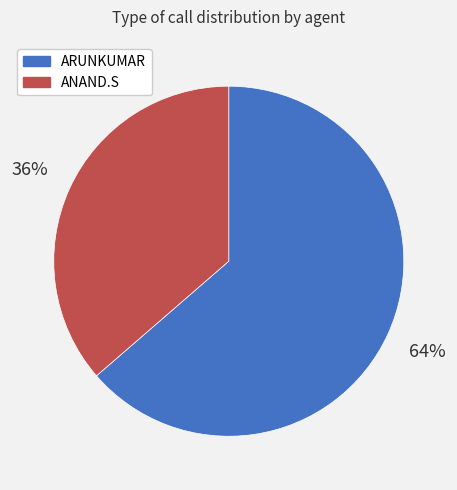

Which slice is the largest?

ARUNKUMAR